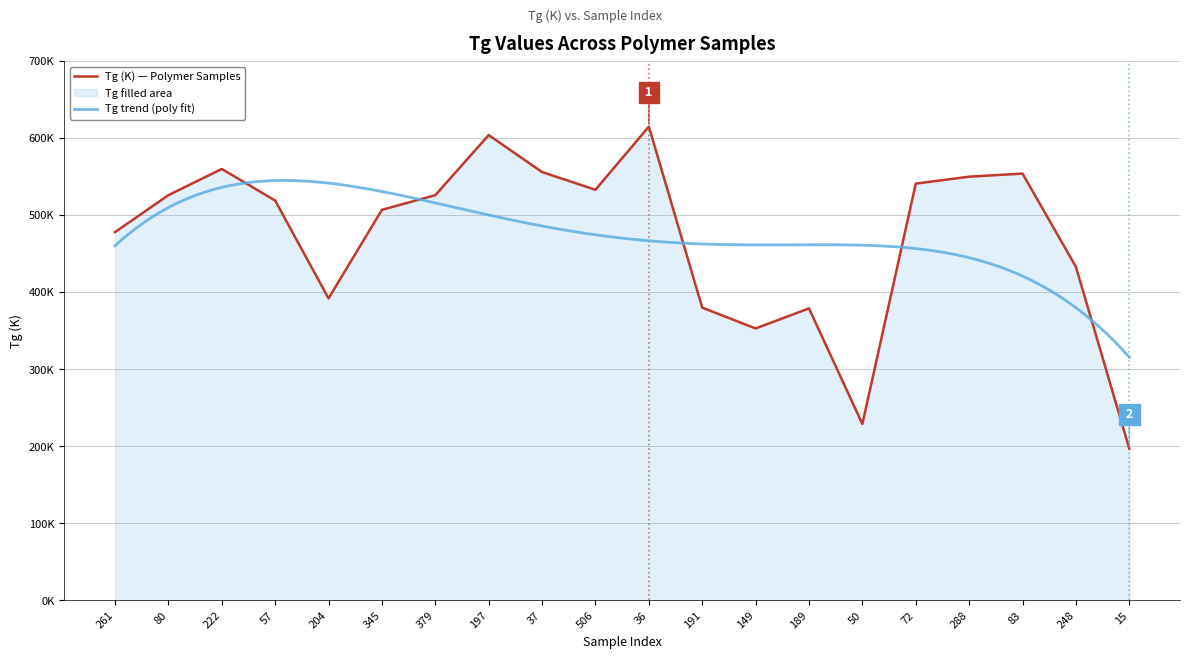

List the labels in order of value, smallest first.

15, 50, 149, 189, 191, 204, 248, 261, 345, 57, 80, 379, 506, 72, 288, 83, 37, 222, 197, 36